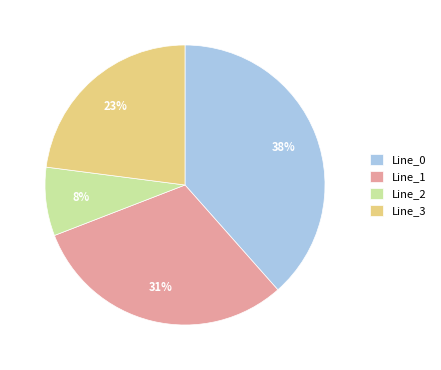

Rank the categories by value from lowest to highest.

Line_2, Line_3, Line_1, Line_0